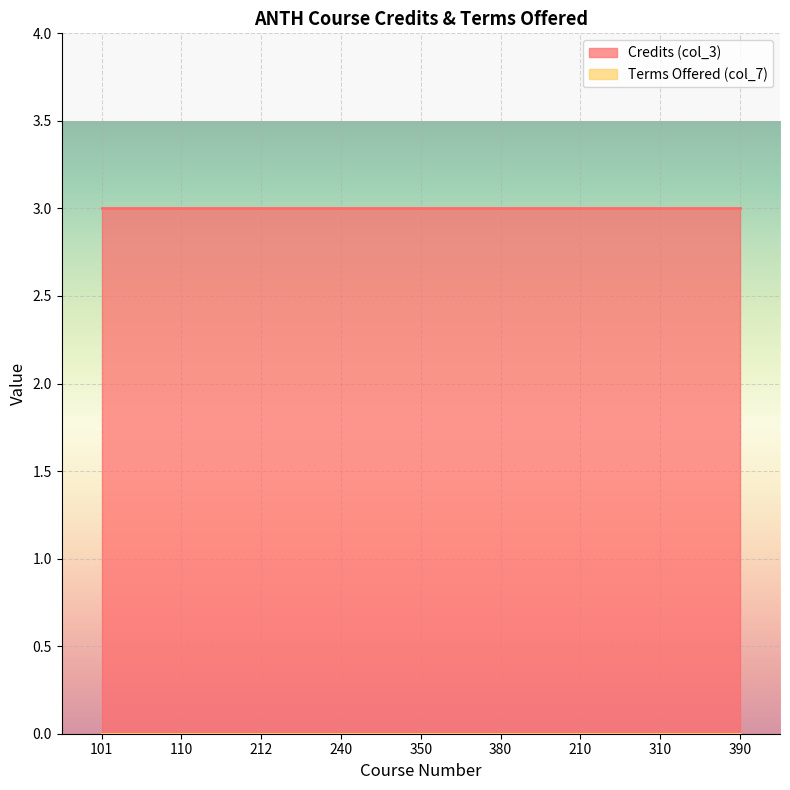

True or false: Credits (col_3) has more than 2 interior local peaks.

False